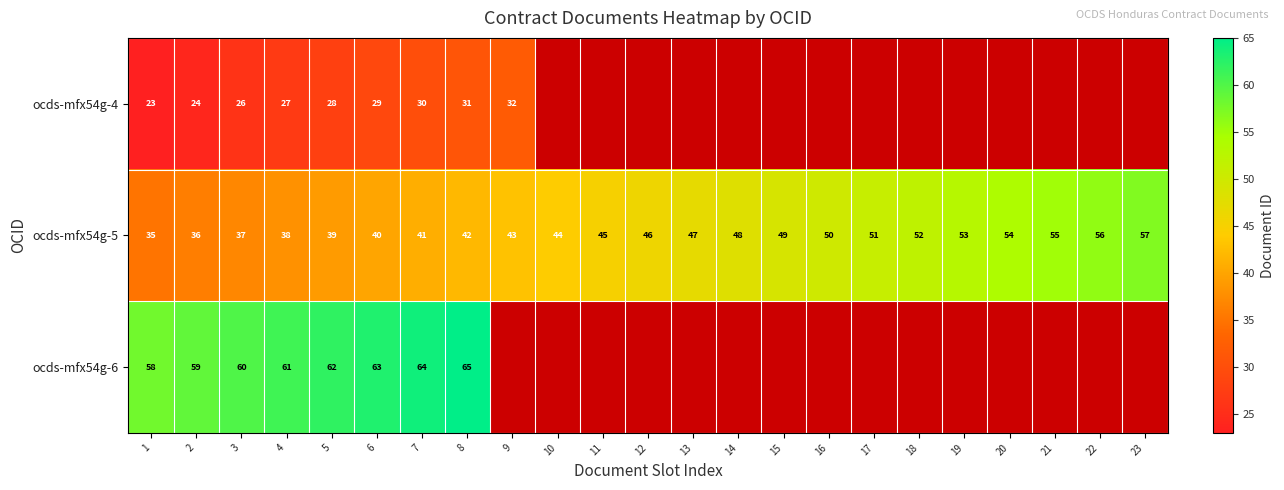

What is the total value across all series at 8?

138